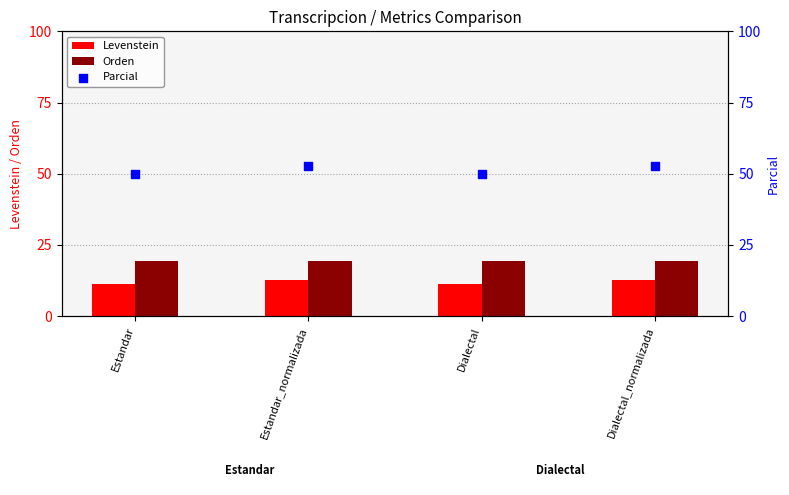

Which series contains the lowest Y value?

Levenstein